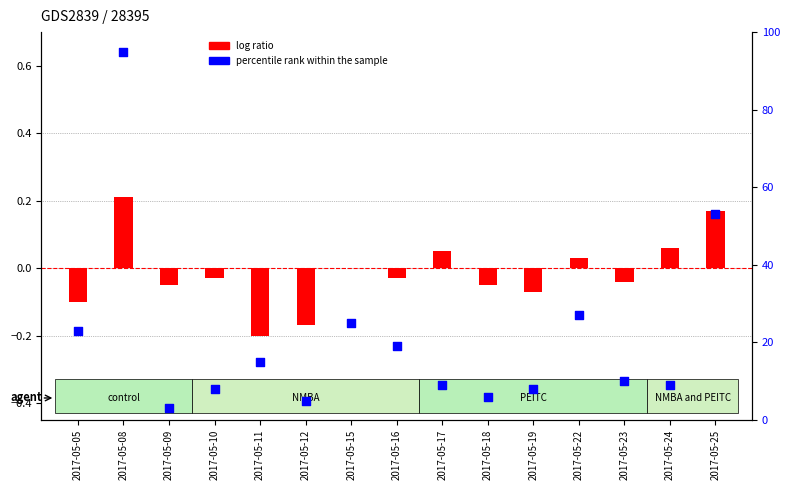

Which series reaches the maximum Y coordinate?

percentile rank within the sample